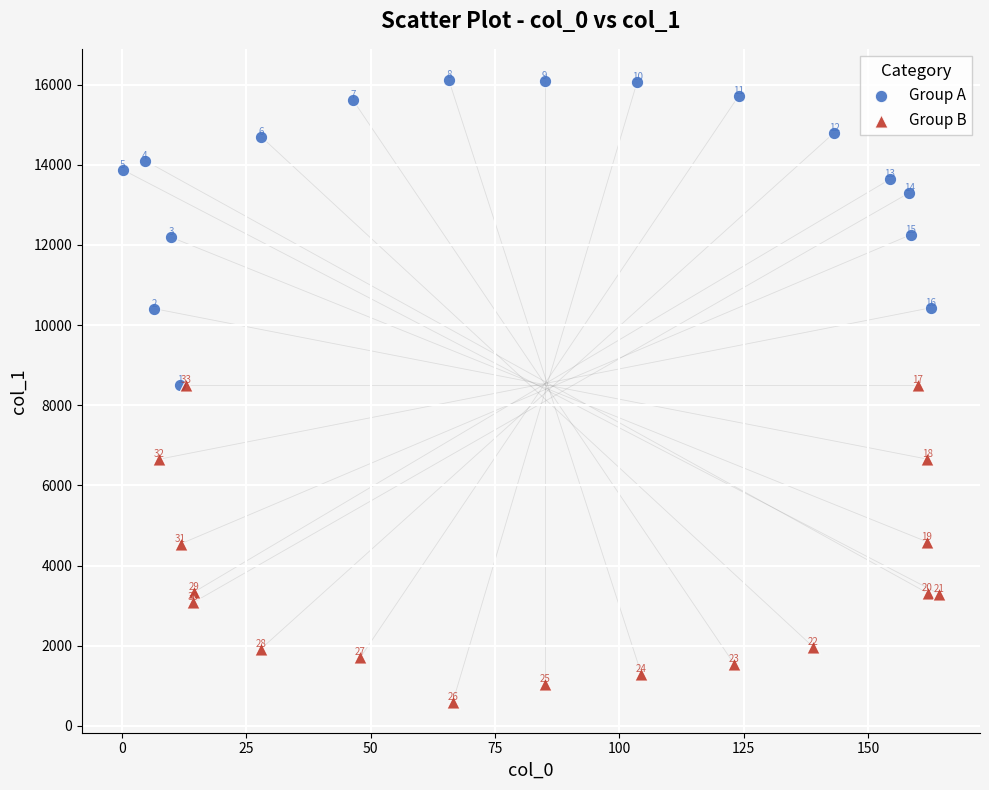

Which series has the largest Y range (max minus min)?

Group B